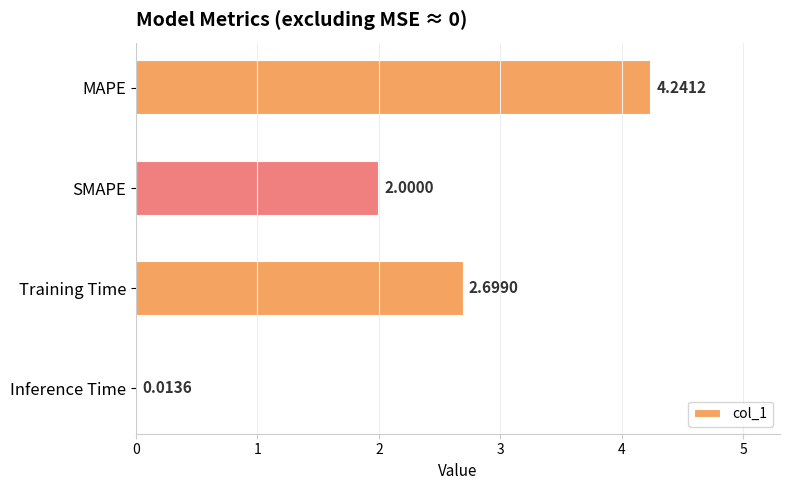

Where is the data nearest to the value 2?

SMAPE